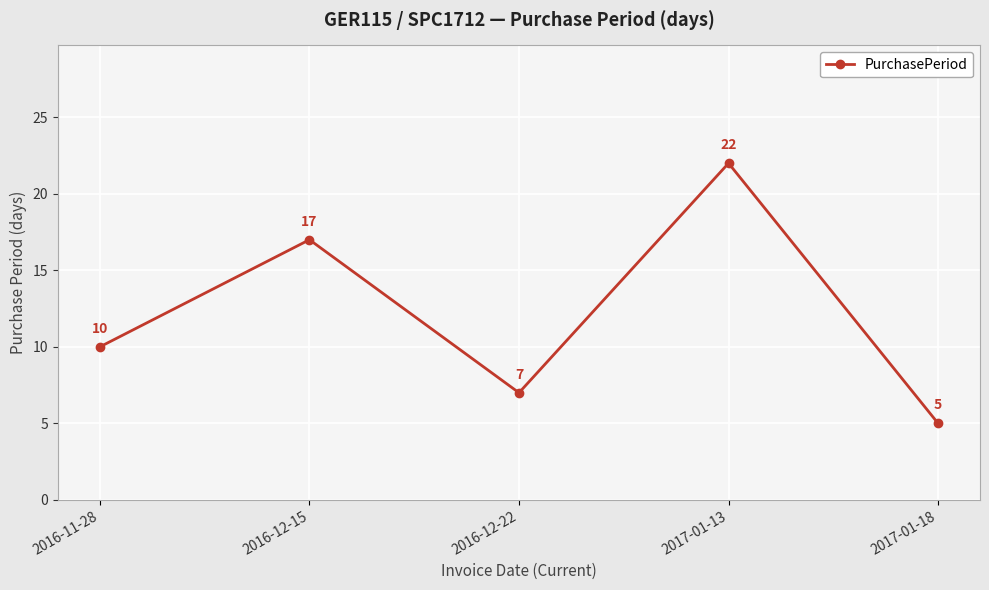

Reading left to right, transcribe all the data shown in this chart.

2016-11-28=10	2016-12-15=17	2016-12-22=7	2017-01-13=22	2017-01-18=5